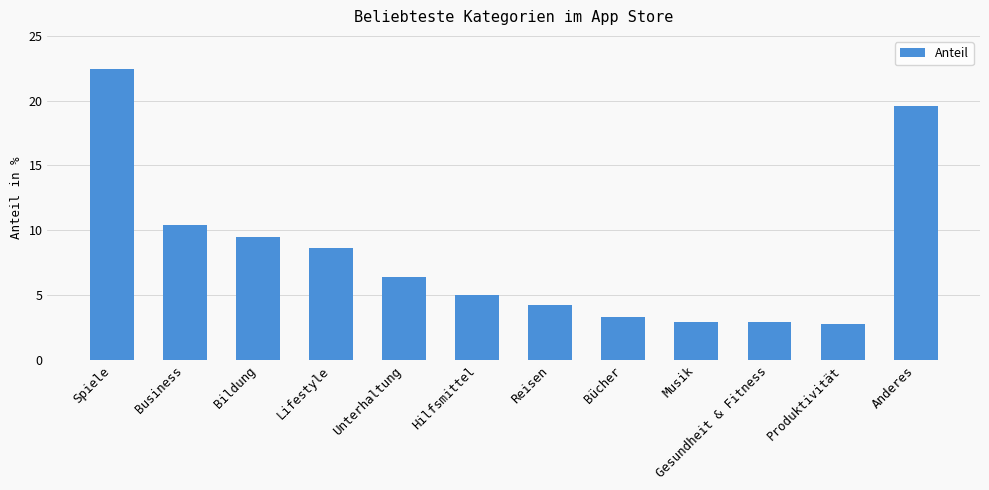

What is the label of the 3rd bar from the left?

Bildung